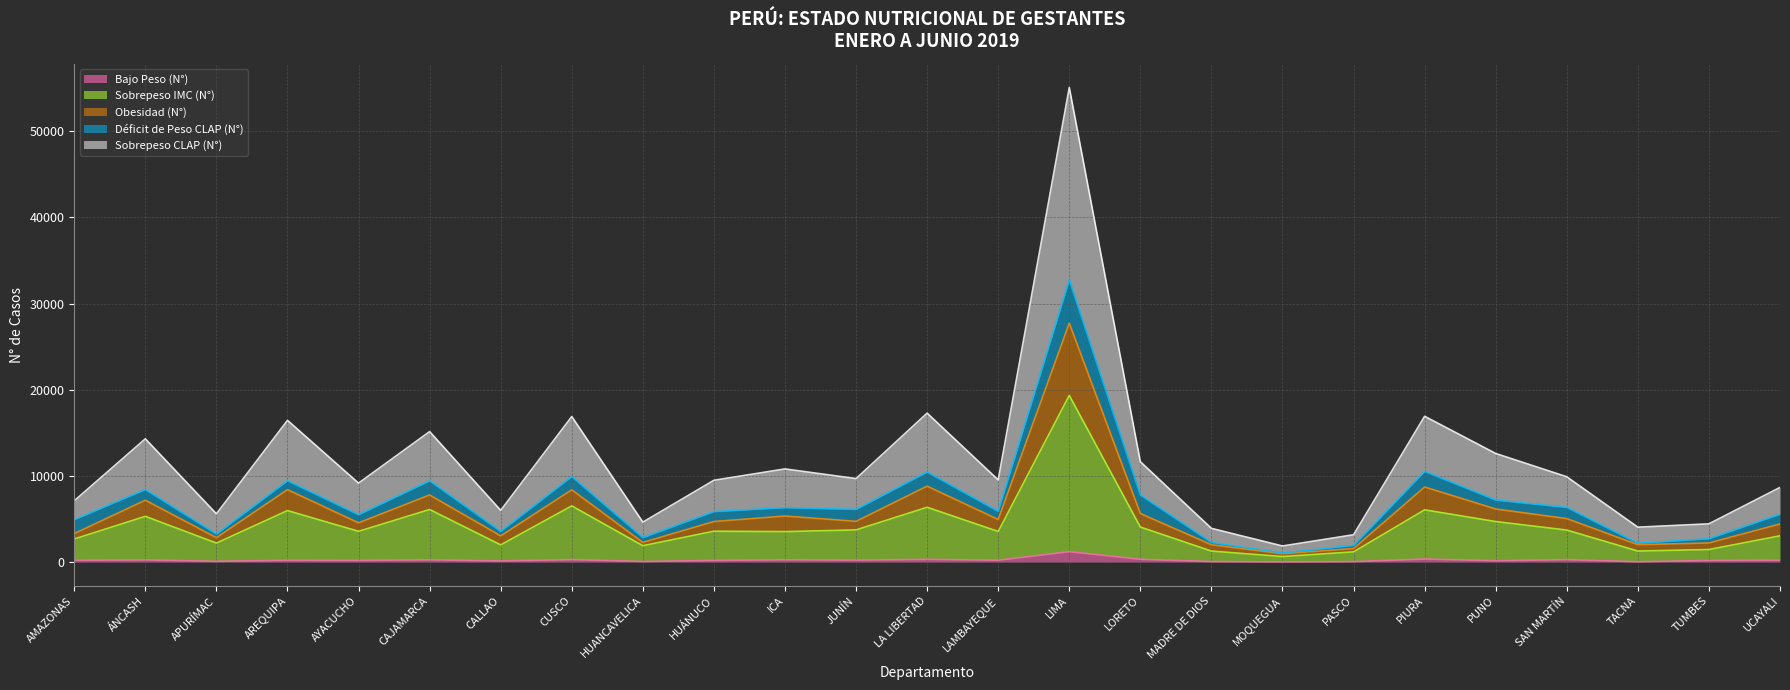

At which category is the sum across all series the highest?

LIMA